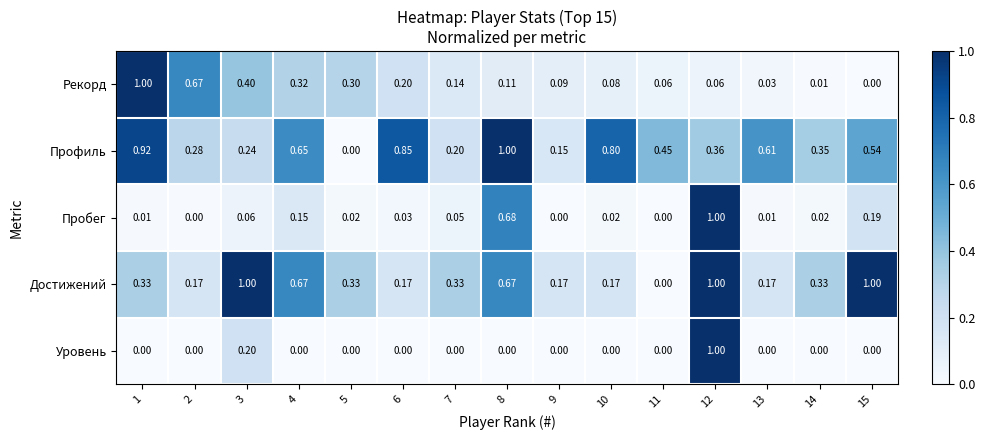

What is the total value across all series at 4?

1.8